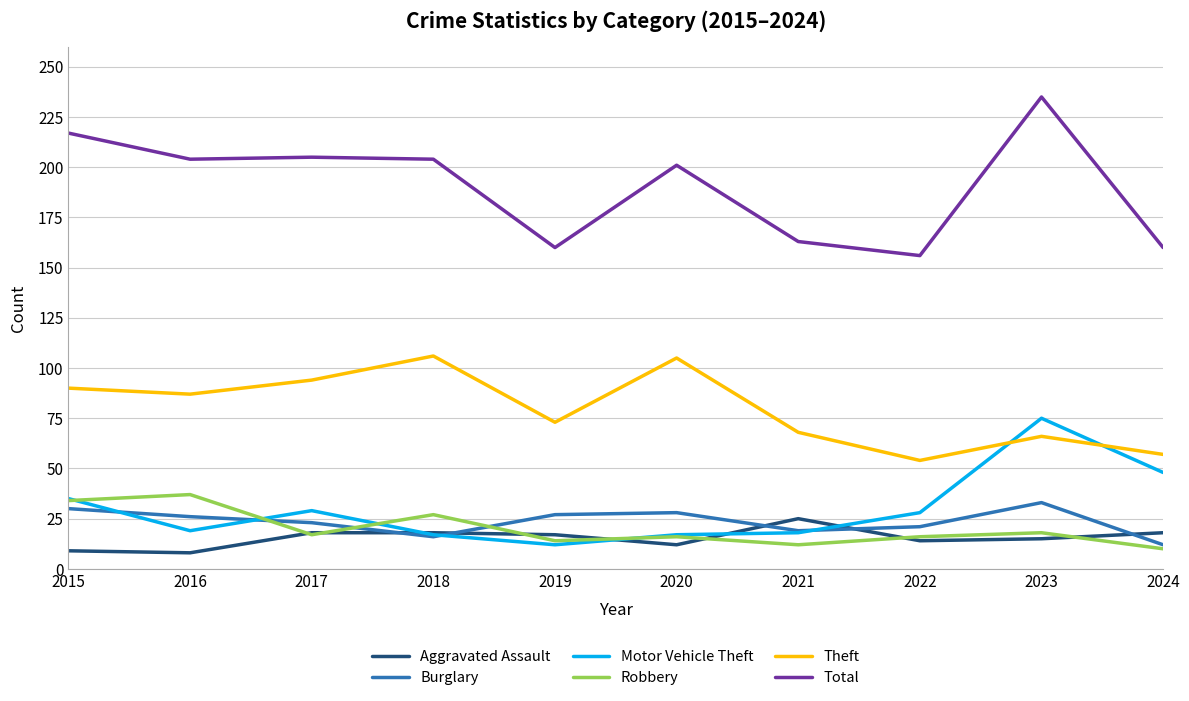

The Total series shows 108 at 2024. True or false?

False